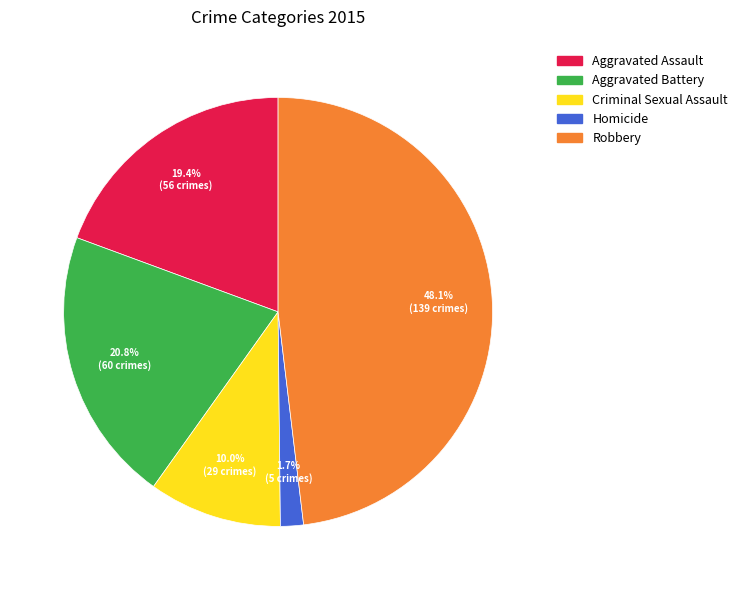

Rank the categories by value from lowest to highest.

Homicide, Criminal Sexual Assault, Aggravated Assault, Aggravated Battery, Robbery